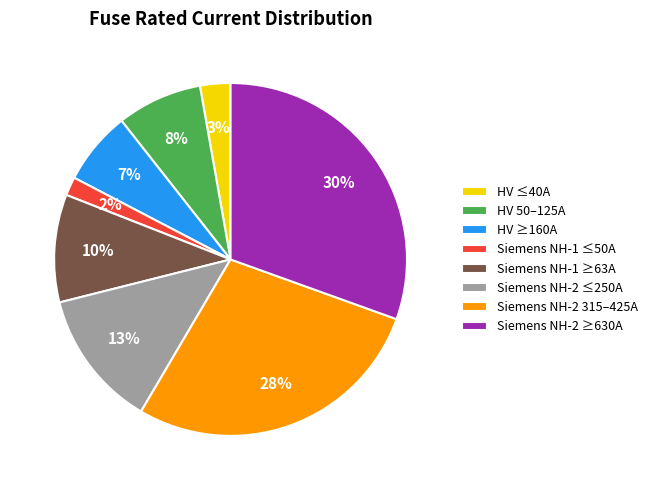

Which category has the smallest portion of the pie?

Siemens NH-1 ≤50A